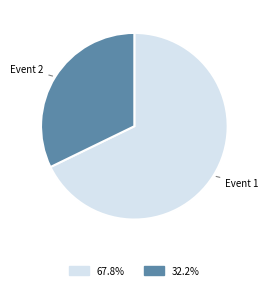

Does any single category account for the majority?

Yes